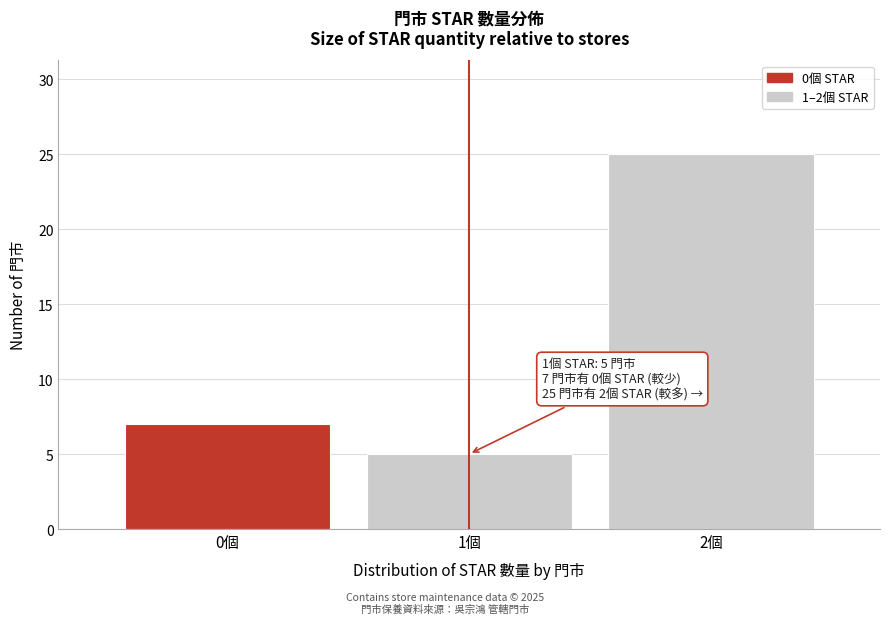

Which range on the x-axis has the tallest bar?

1.5 to 2.5